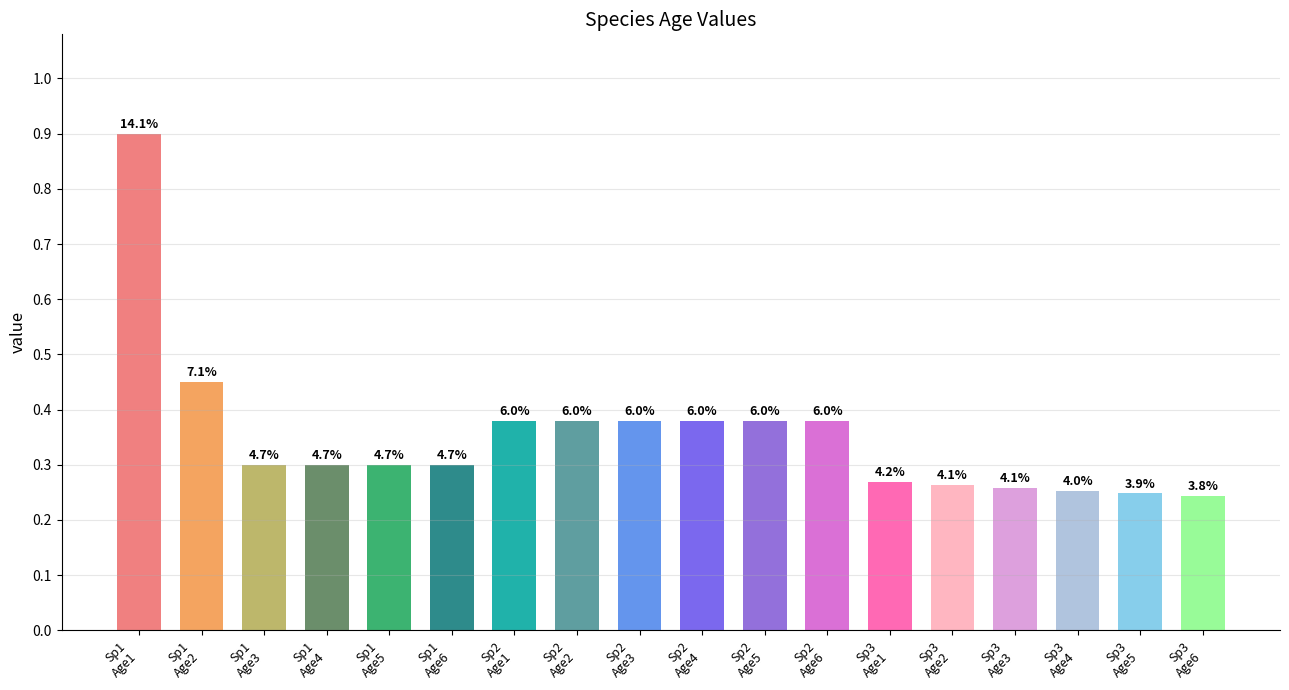

The chart shows a value of 0.3 at Sp1
Age1. True or false?

False